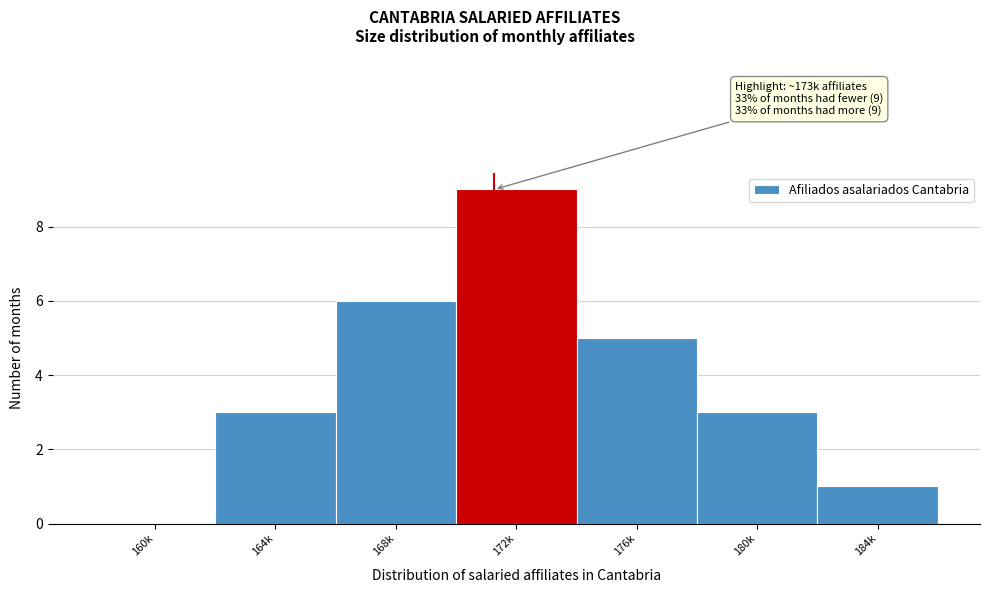

Reading left to right, list all the values displayed in this chart.

160k=0	164k=3	168k=6	172k=9	176k=5	180k=3	184k=1